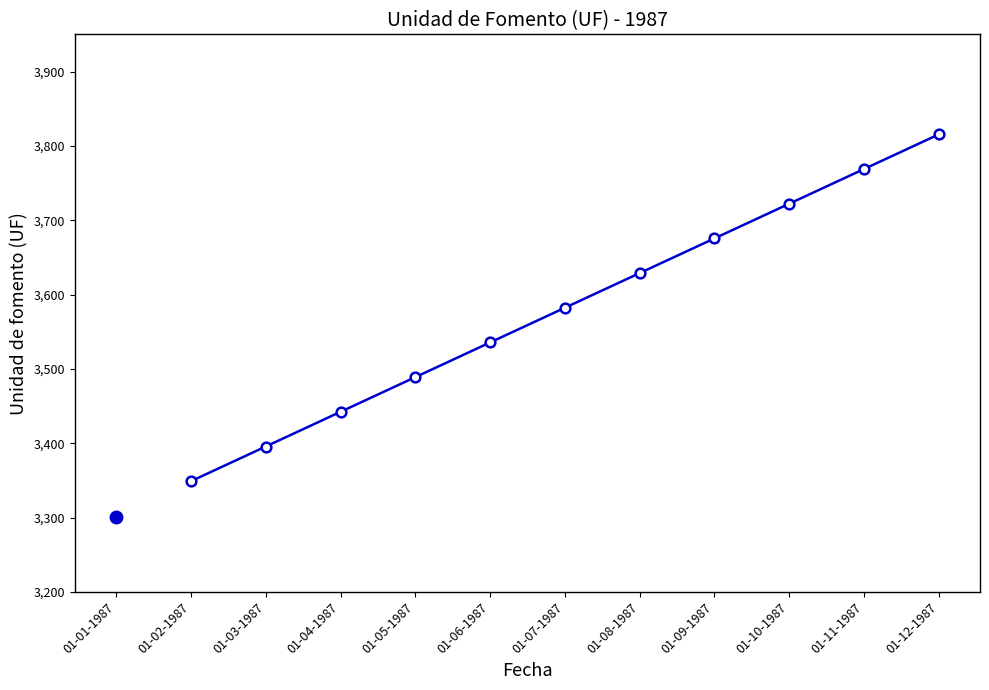

List the labels in order of value, largest first.

01-12-1987, 01-11-1987, 01-10-1987, 01-09-1987, 01-08-1987, 01-07-1987, 01-06-1987, 01-05-1987, 01-04-1987, 01-03-1987, 01-02-1987